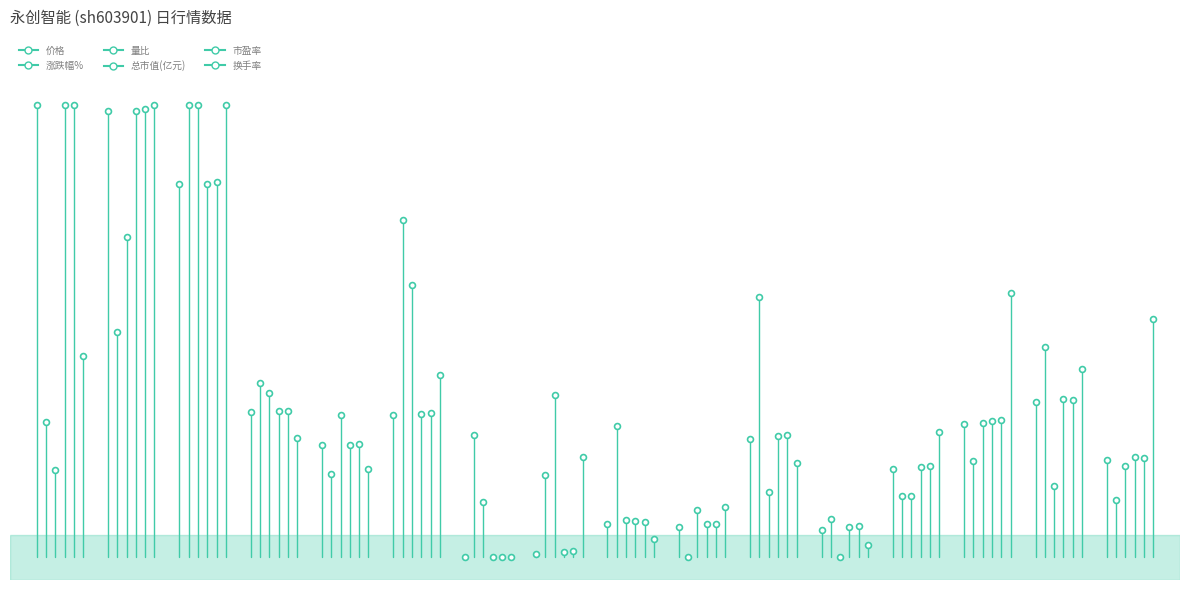

What are all the series names shown in the legend?

价格, 涨跌幅%, 量比, 总市值(亿元), 市盈率, 换手率